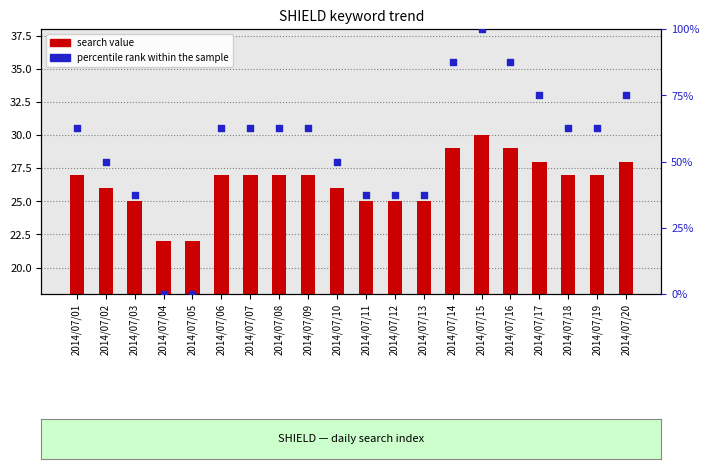

Which series contains the lowest Y value?

percentile rank